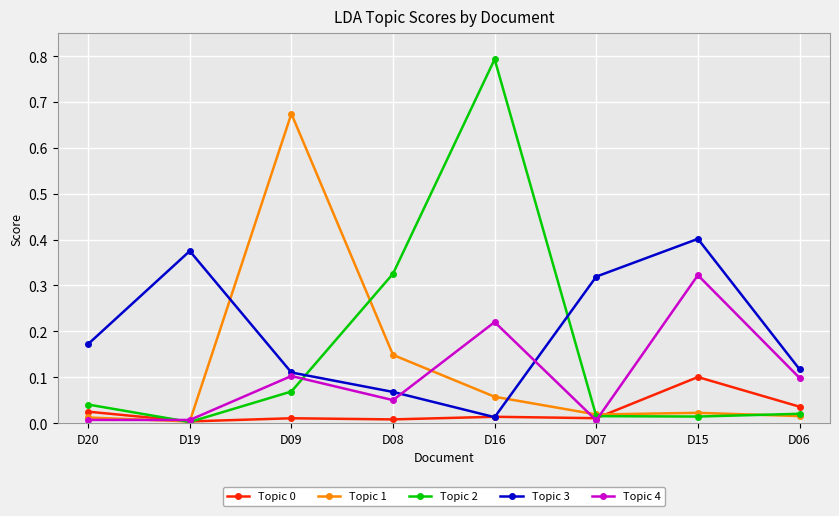

At which category is the sum across all series the highest?

D16